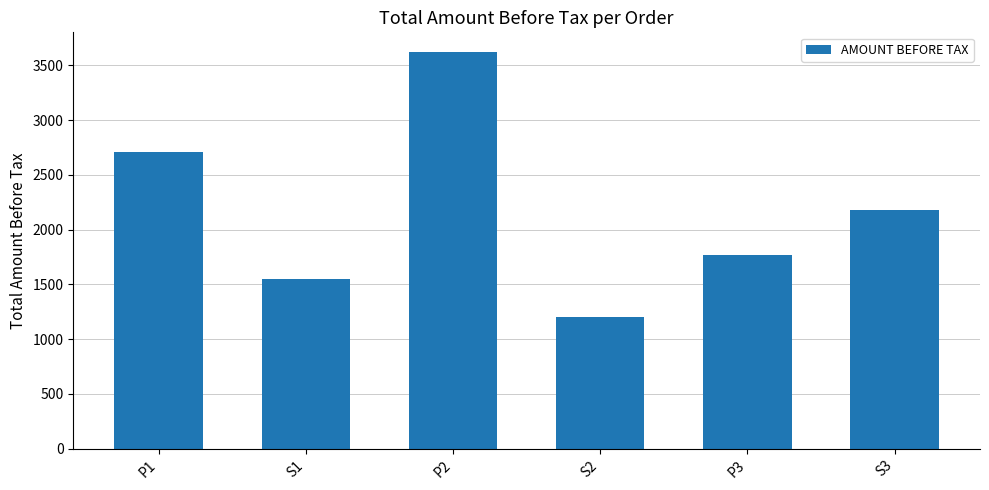

What is the difference between the maximum and minimum values?

2420